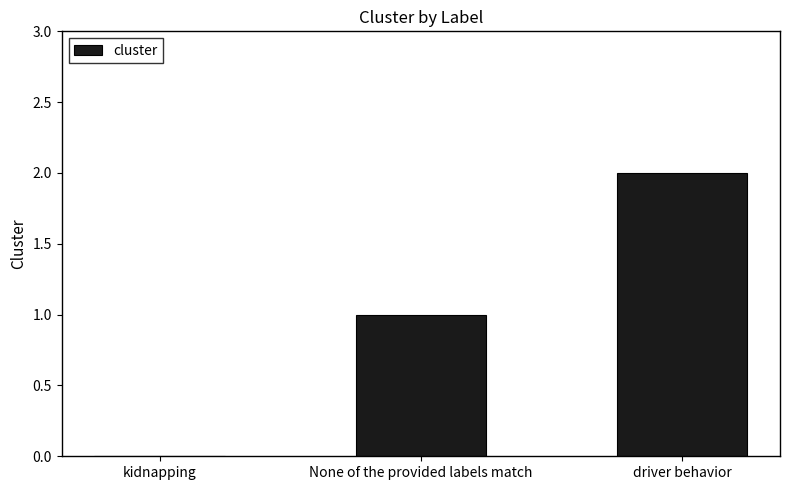

Which has a higher value, kidnapping or None of the provided labels match?

None of the provided labels match